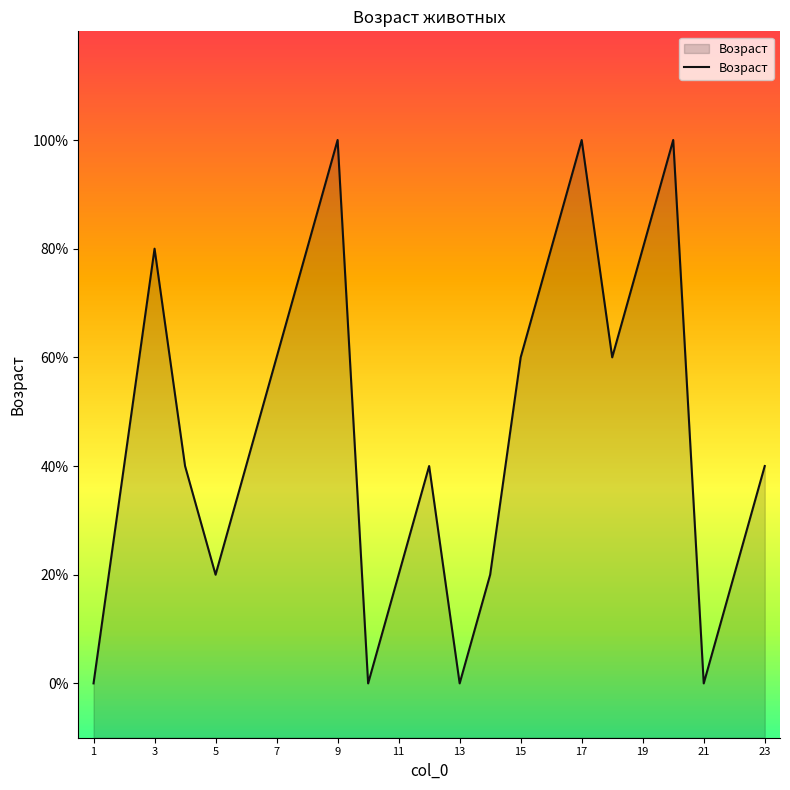

True or false: there are more than 2 points higher than both neighbors.

True